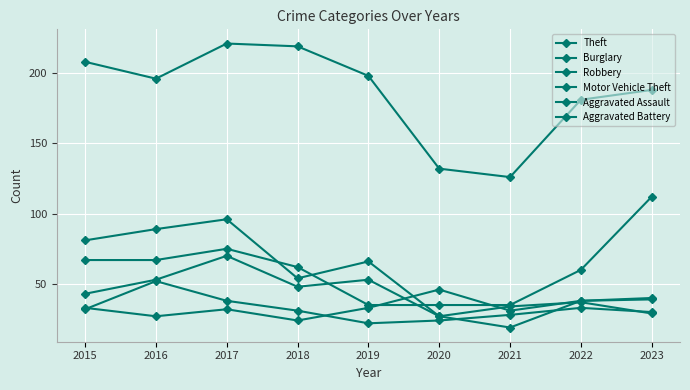

How many lines are shown in the chart?

6